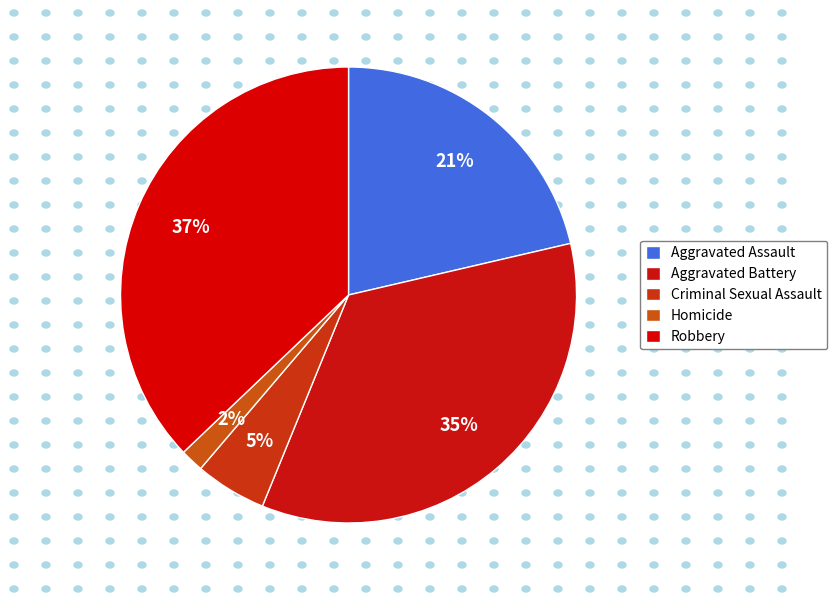

How many segments does this pie chart have?

5